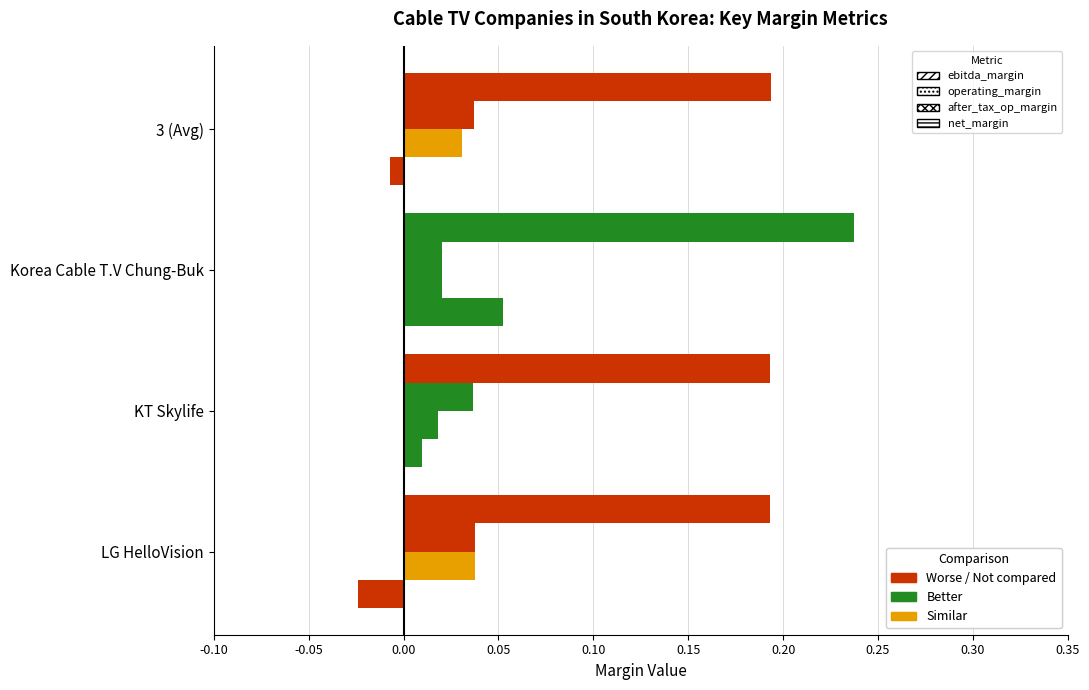

Is it true that net_margin equals -0.0 at 3 (Avg)?

True